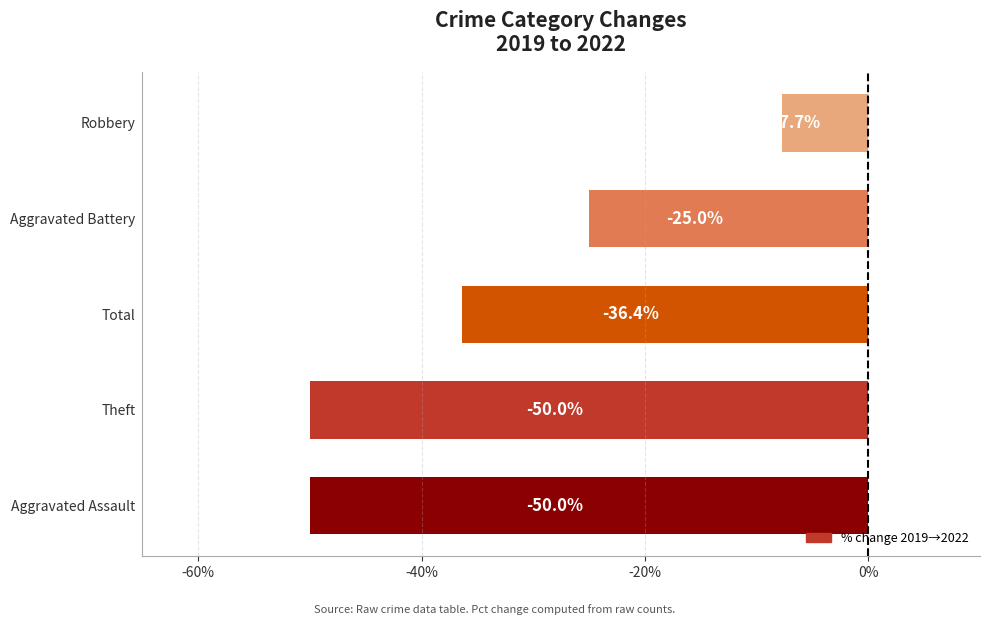

Are the bars horizontal?

Yes